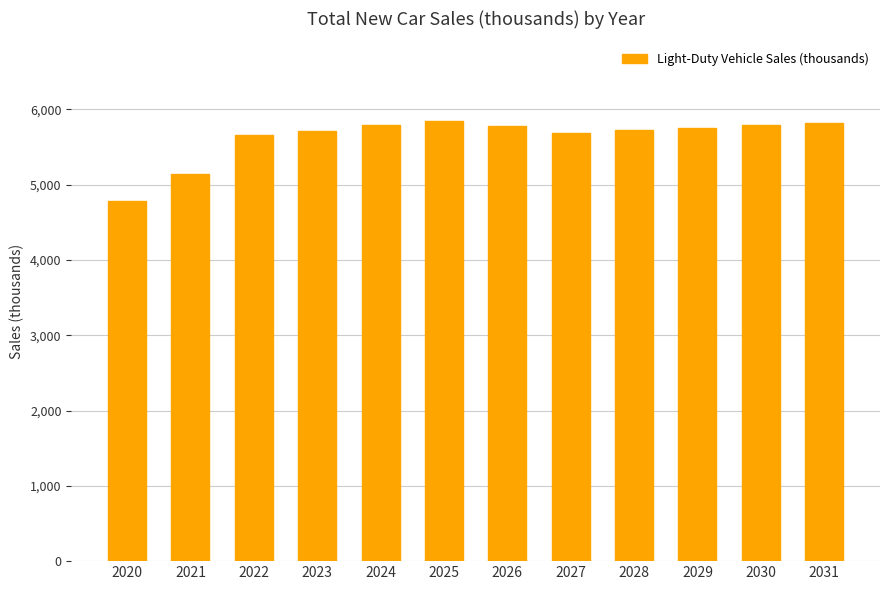

Is it true that the value at 2024 is 5792.4?

True